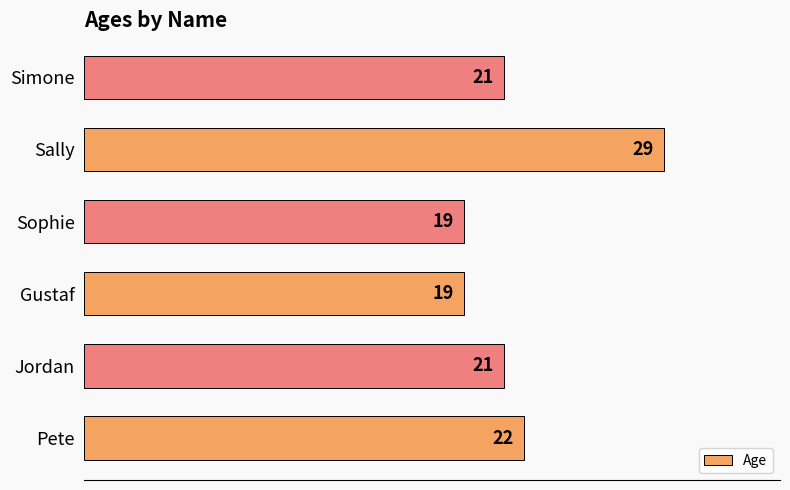

Count the values in the range 19 to 22.

5